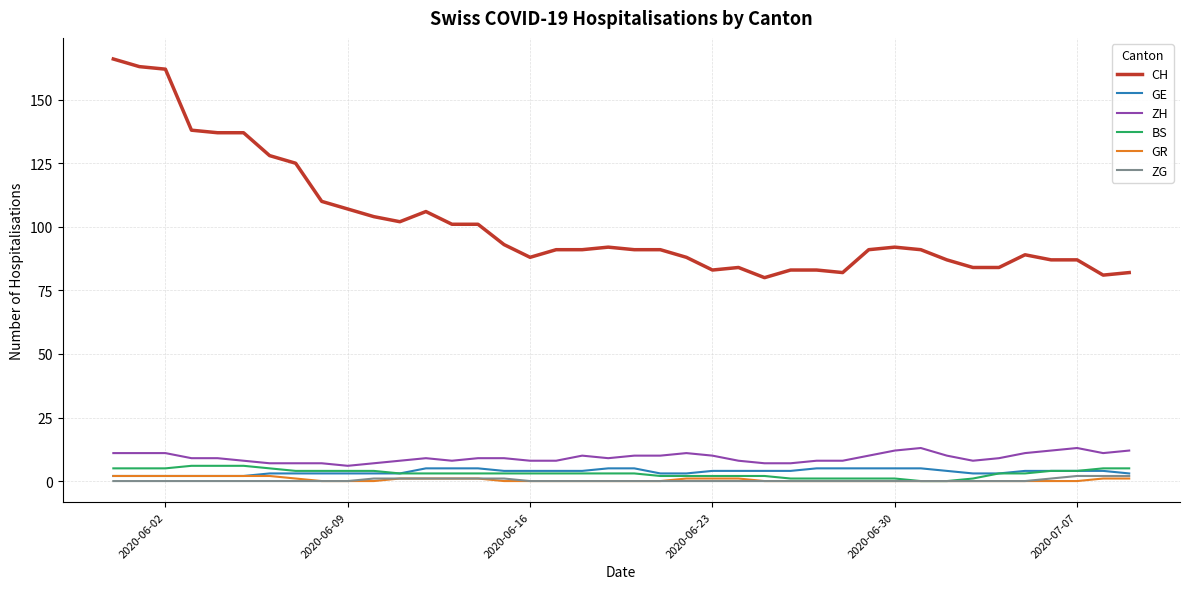

What are all the series names shown in the legend?

CH, GE, ZH, BS, GR, ZG